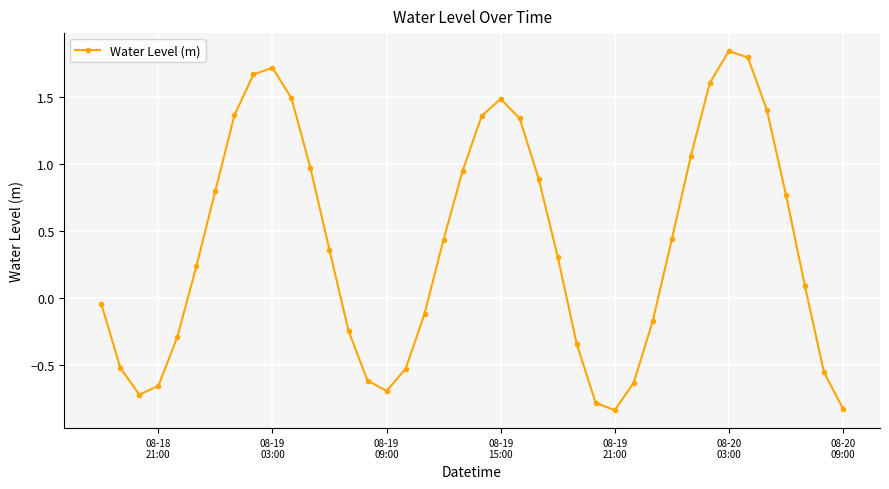

What is the value of the 22nd point from the left?

1.5